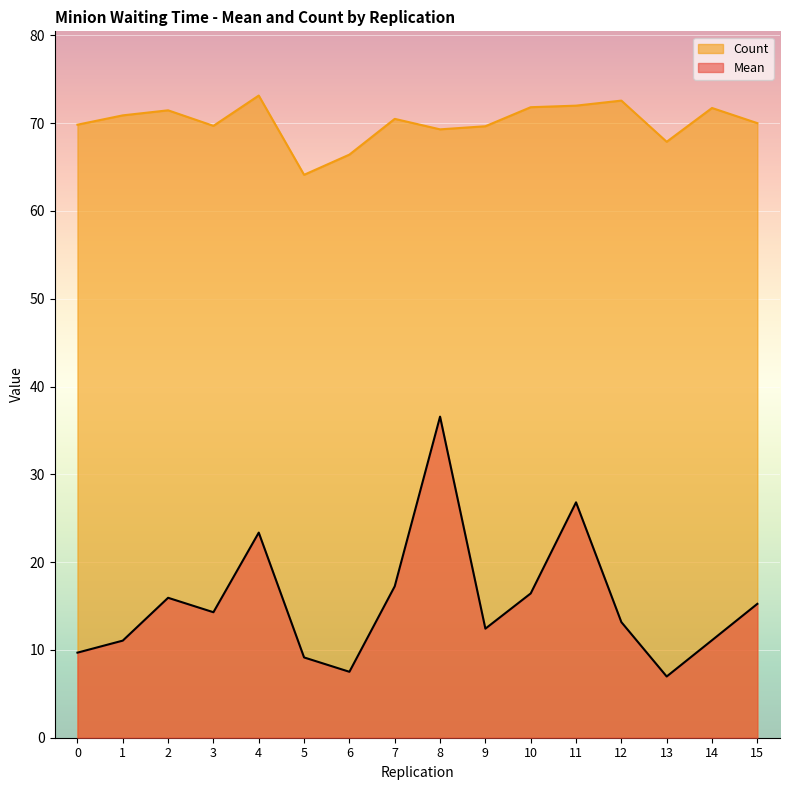

At which category is the sum across all series the highest?

8